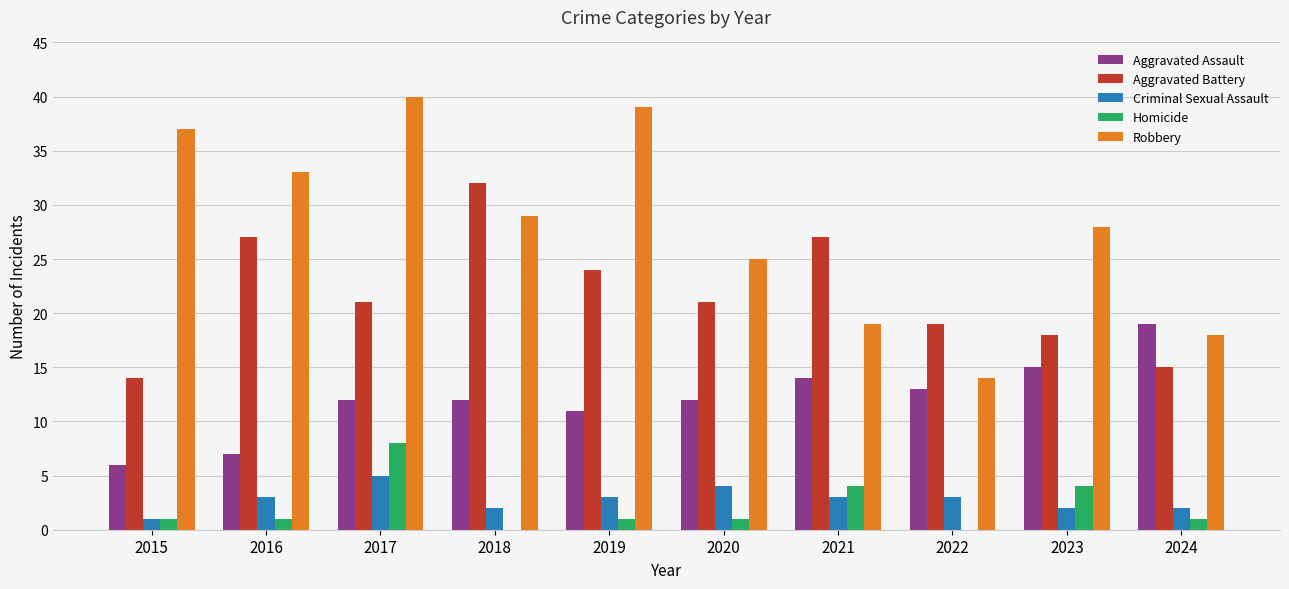

Are the bars grouped side by side (vs. stacked)?

Yes